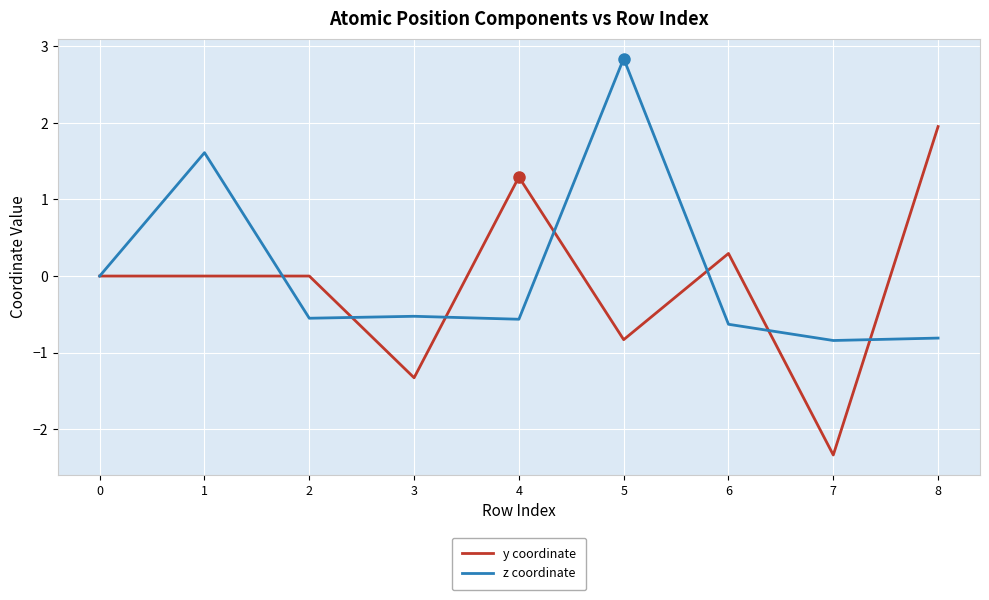

At which label does y coordinate reach its peak?

8